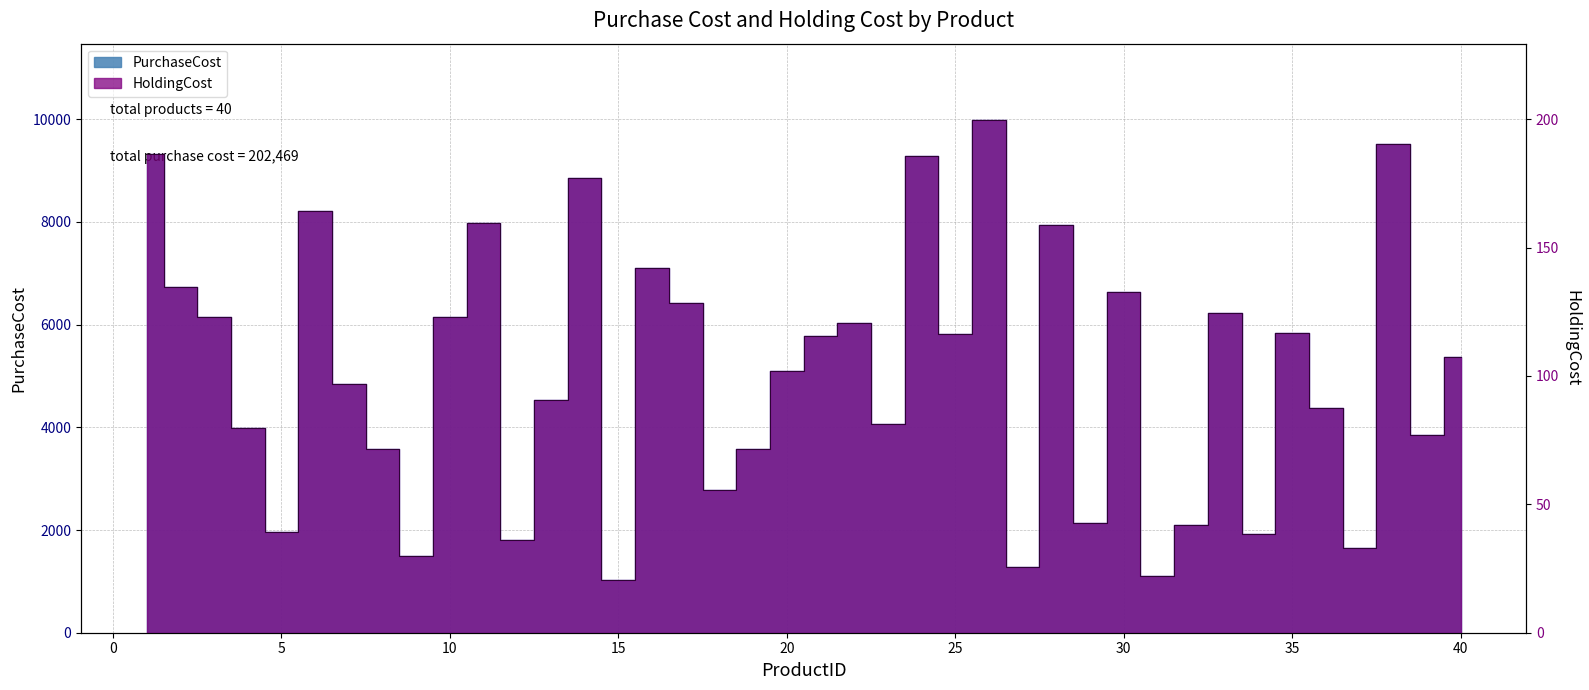

True or false: PurchaseCost has a value of 74.9 at 14.

False